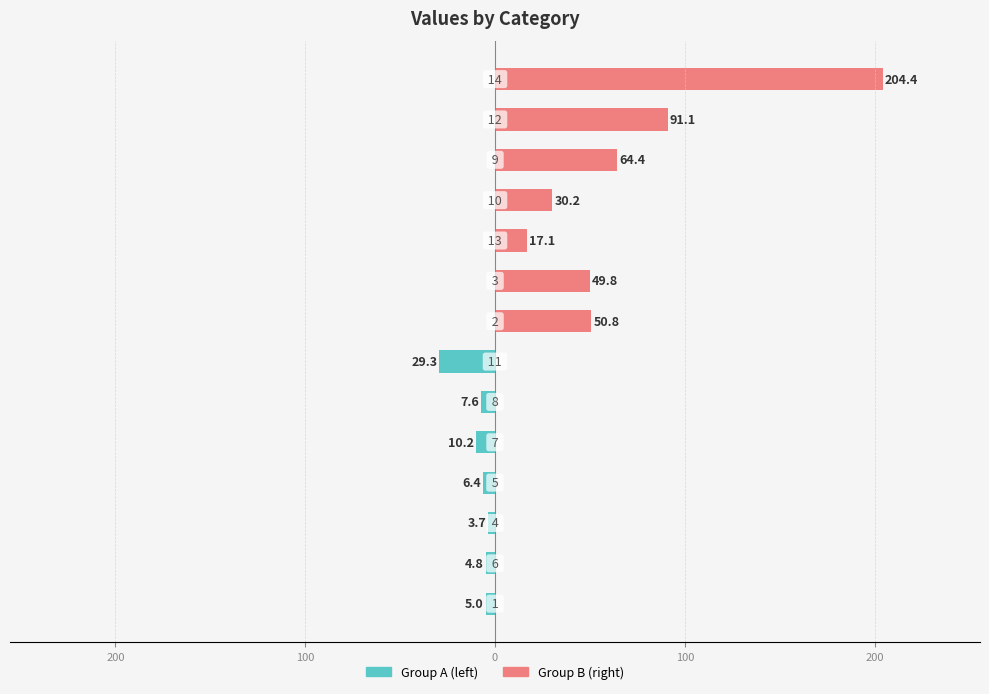

The col_1 (left) series shows -4.1 at 0. True or false?

False